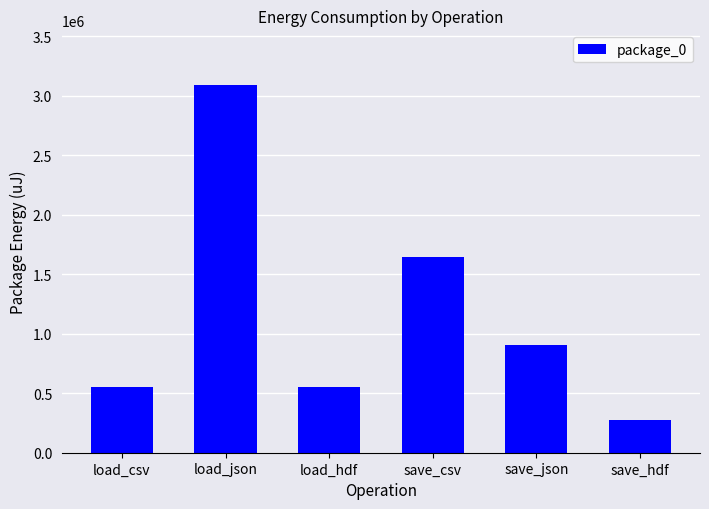

What position from the left is save_csv?

4